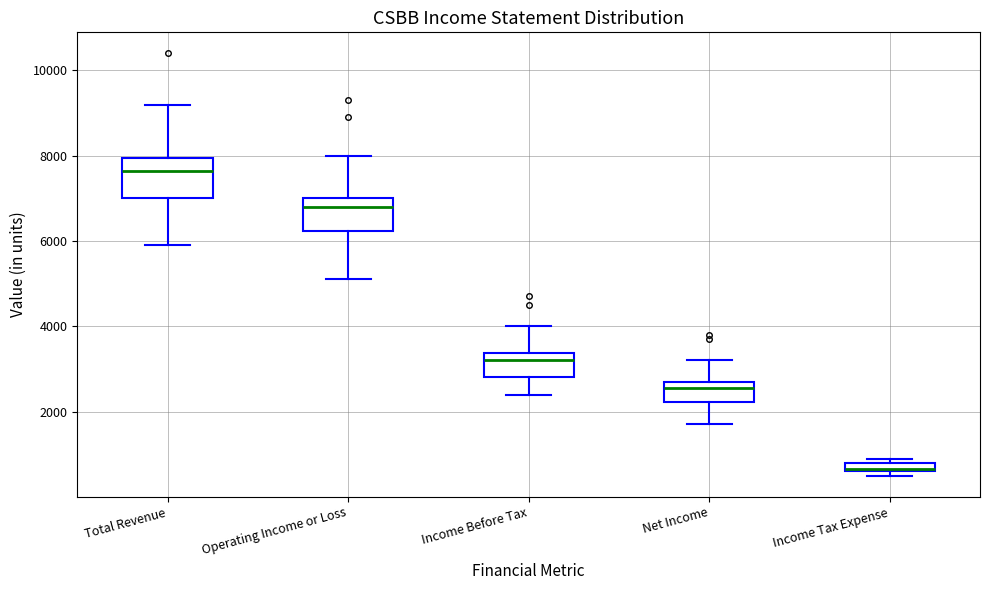

Where is the lower edge of the box for Operating Income or Loss on the y-axis? The values are not printed on the chart, so give them approximately, as read against the axis.

6200